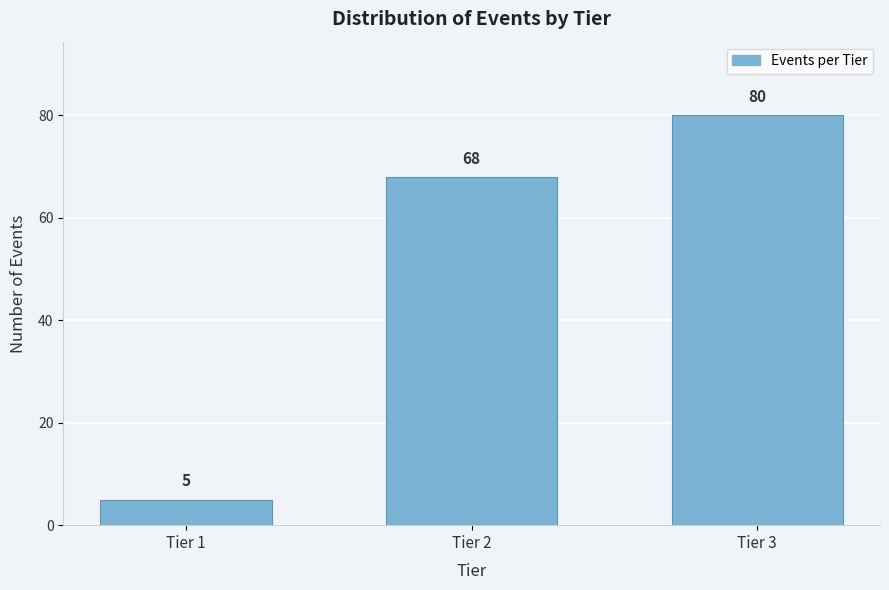

Reading left to right, what are all the values shown in this chart?

Tier 1=5	Tier 2=68	Tier 3=80